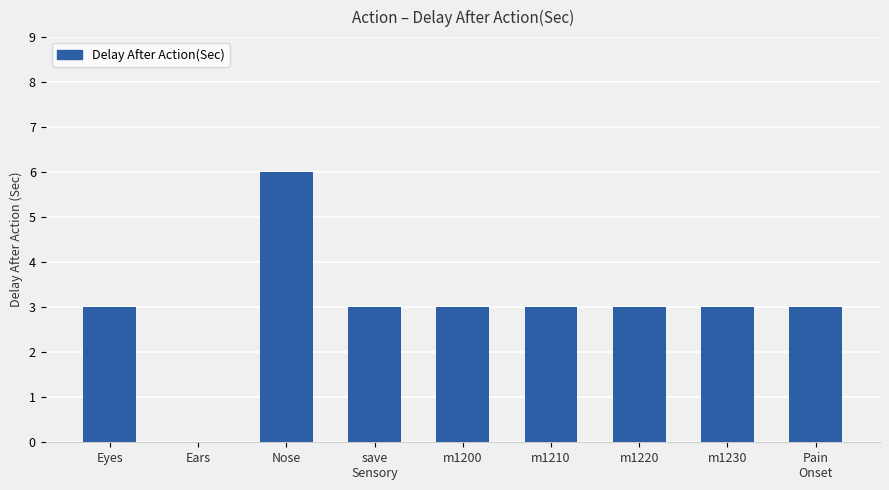

What is the approximate value at m1230?

3